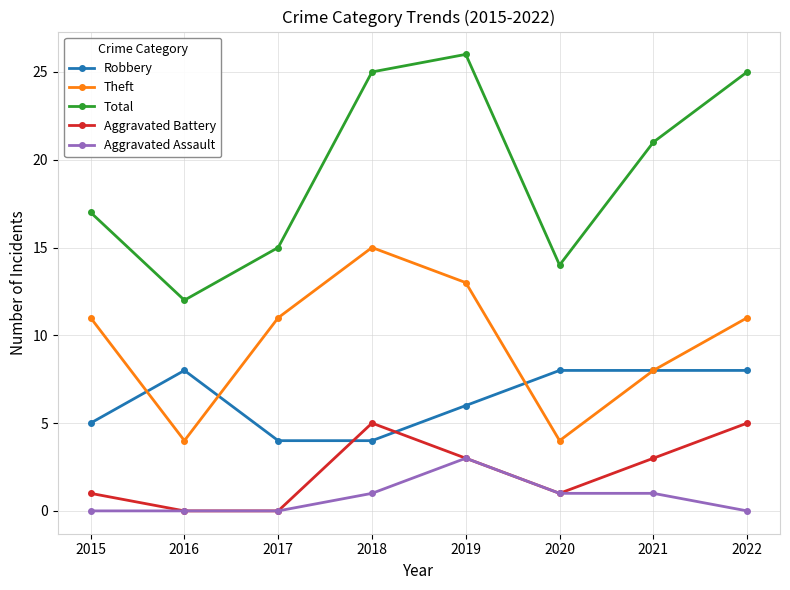

How many distinct data groups are displayed?

5